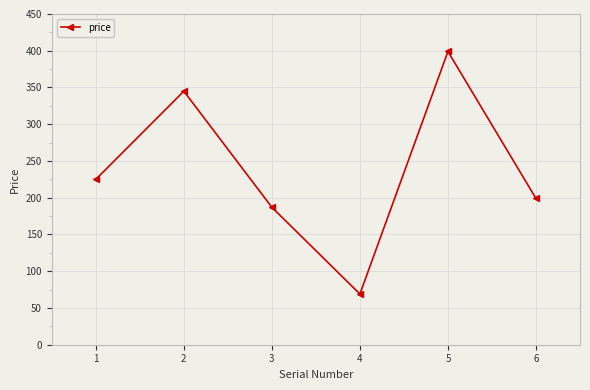

List the labels in order of value, largest first.

5, 2, 1, 6, 3, 4